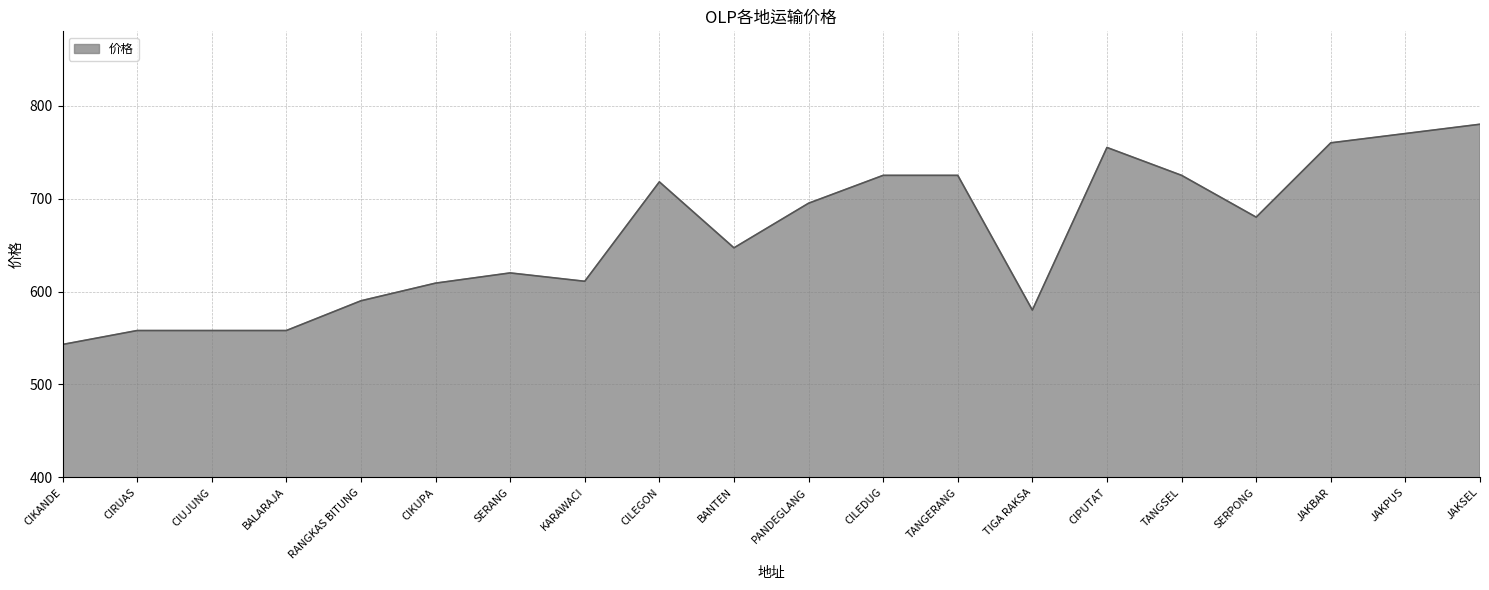

Does the chart display data point markers on the line(s)?

No